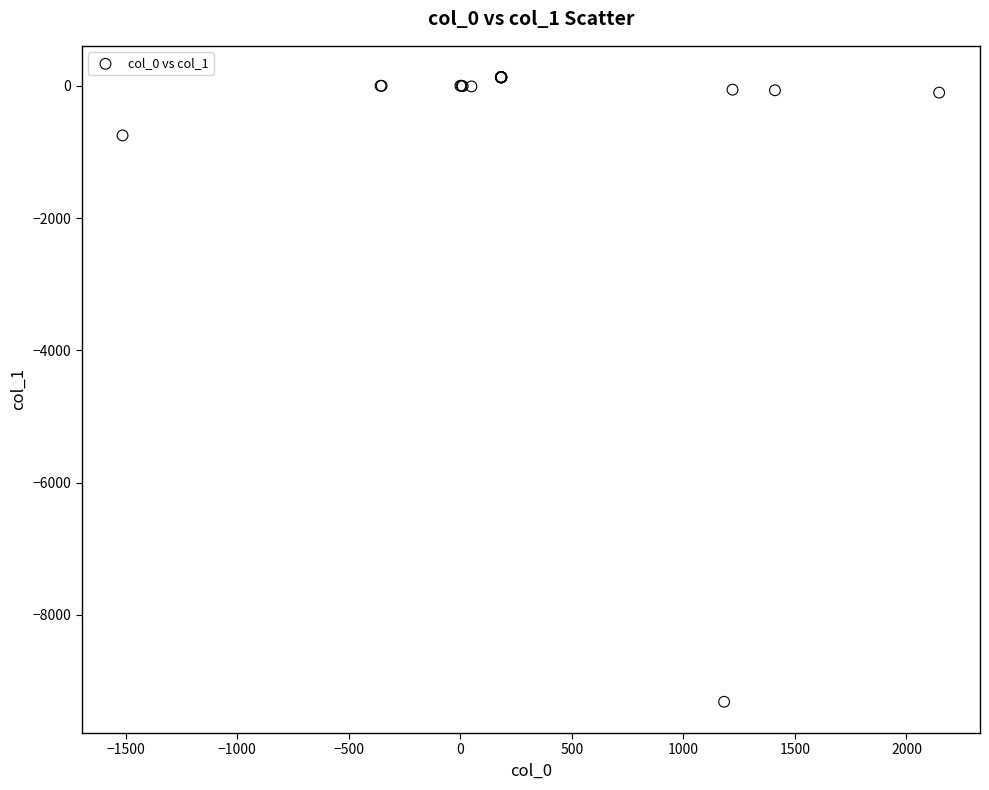

What Y value in the scatter plot is closest to -4591?

-750.6